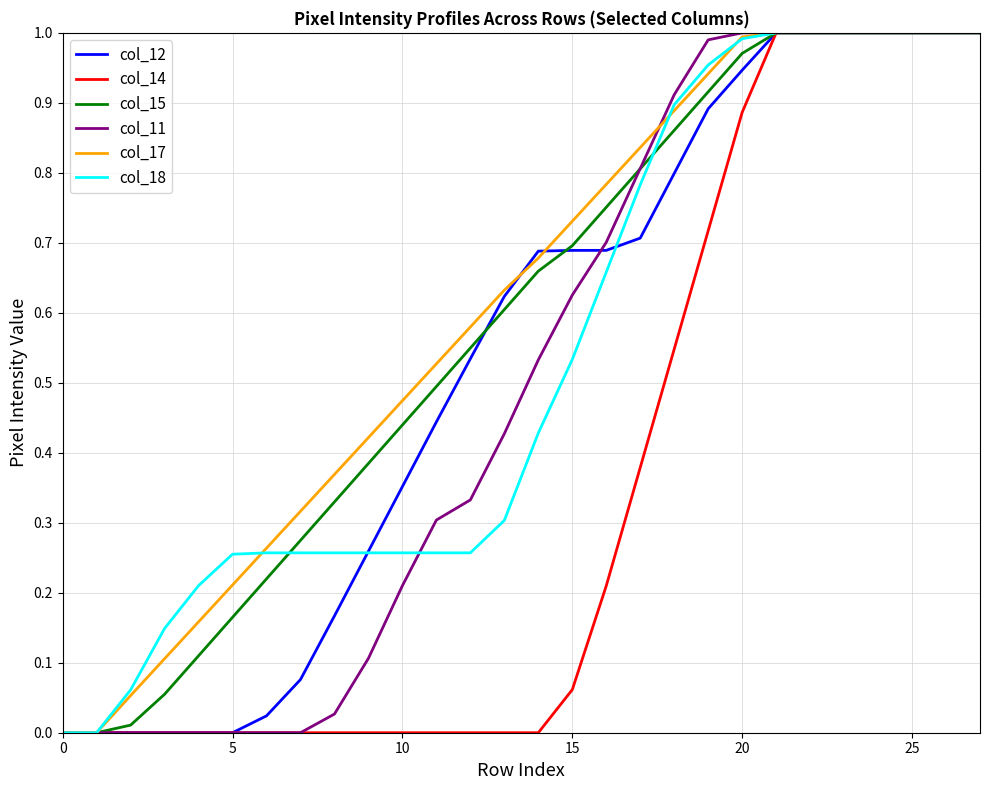

What are all the series names shown in the legend?

col_12, col_14, col_15, col_11, col_17, col_18